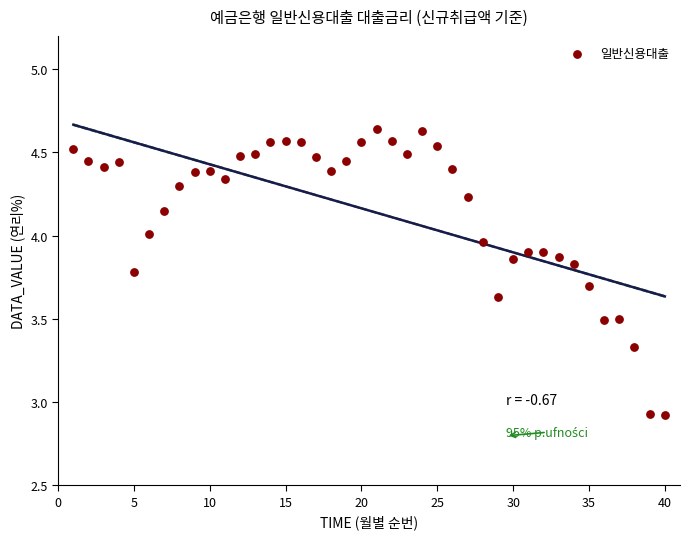

What is the range of X values (max minus min)?

39.0